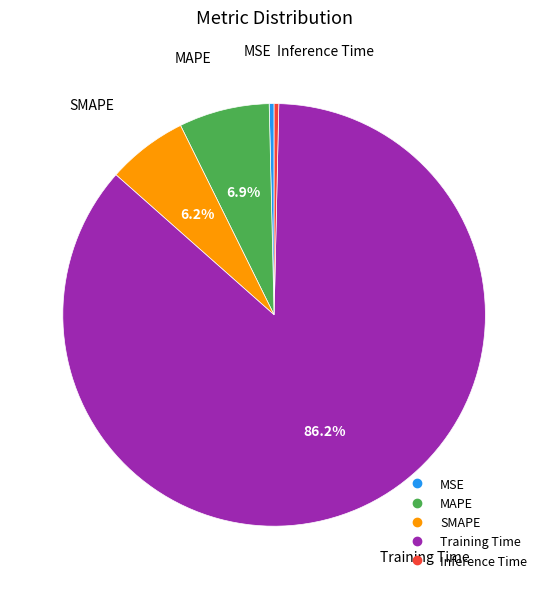

To the nearest percent, what is the combined percentage of Training Time and SMAPE?

92%